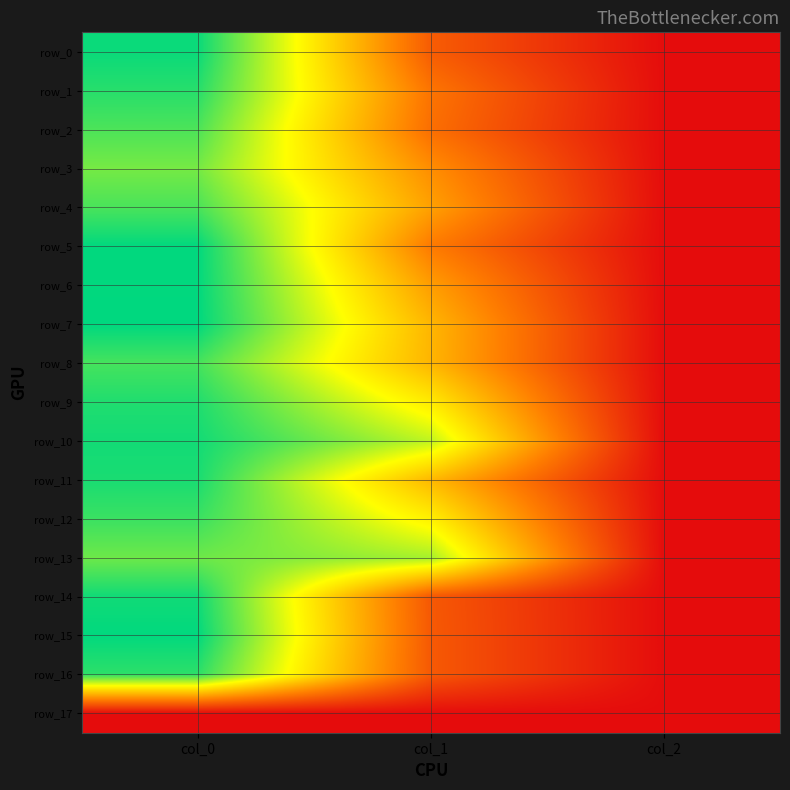

Is it true that row_4 equals 1511.8 at col_0?

False